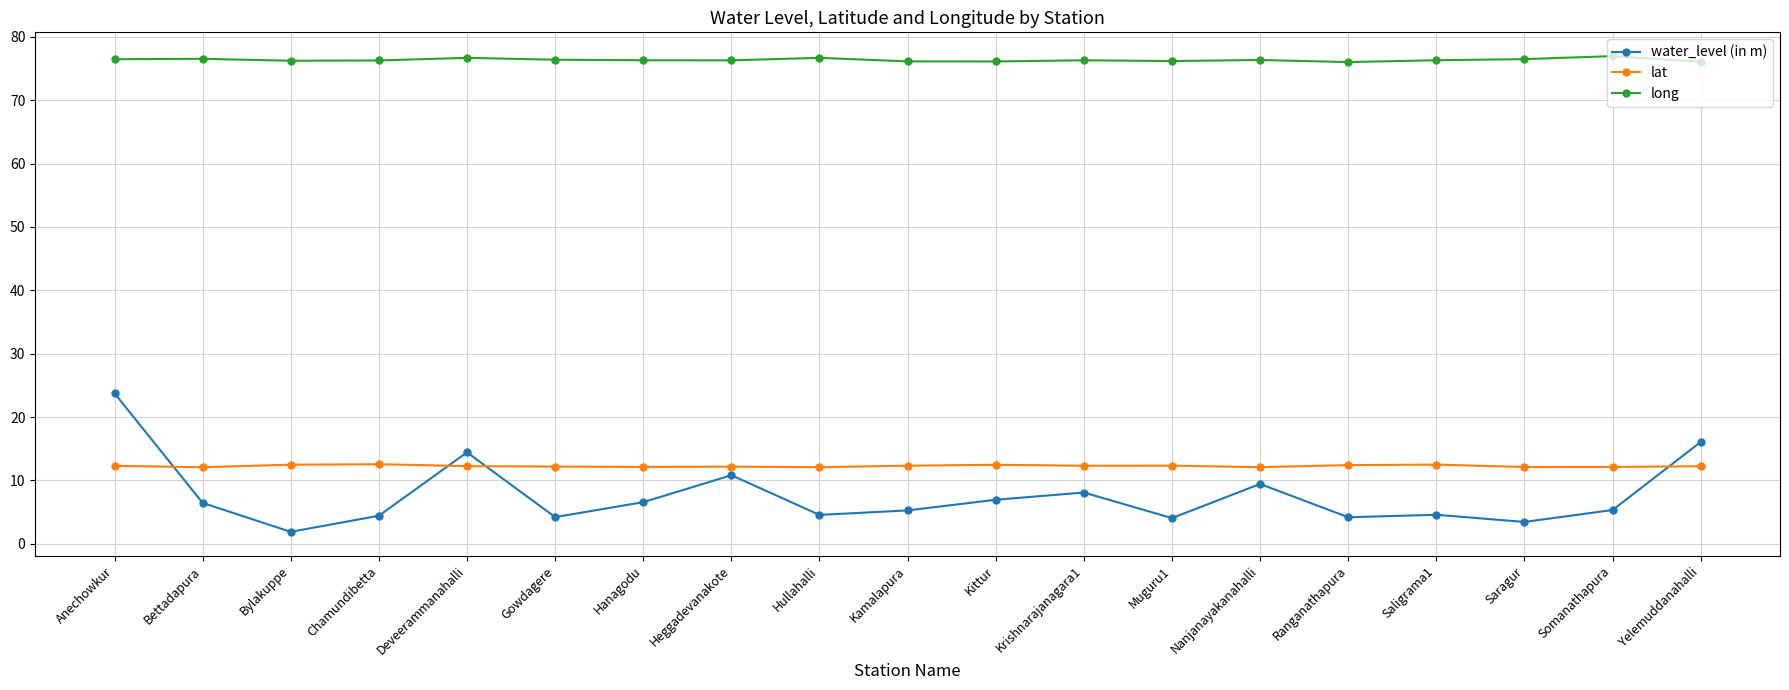

What is the label of the 17th point from the left?

Saragur